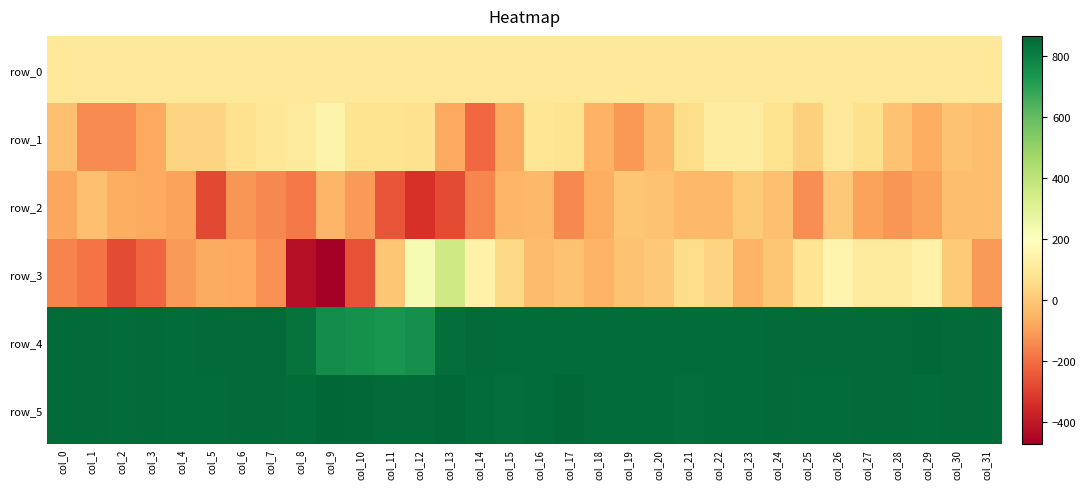

The row_5 series shows 853 at col_27. True or false?

True